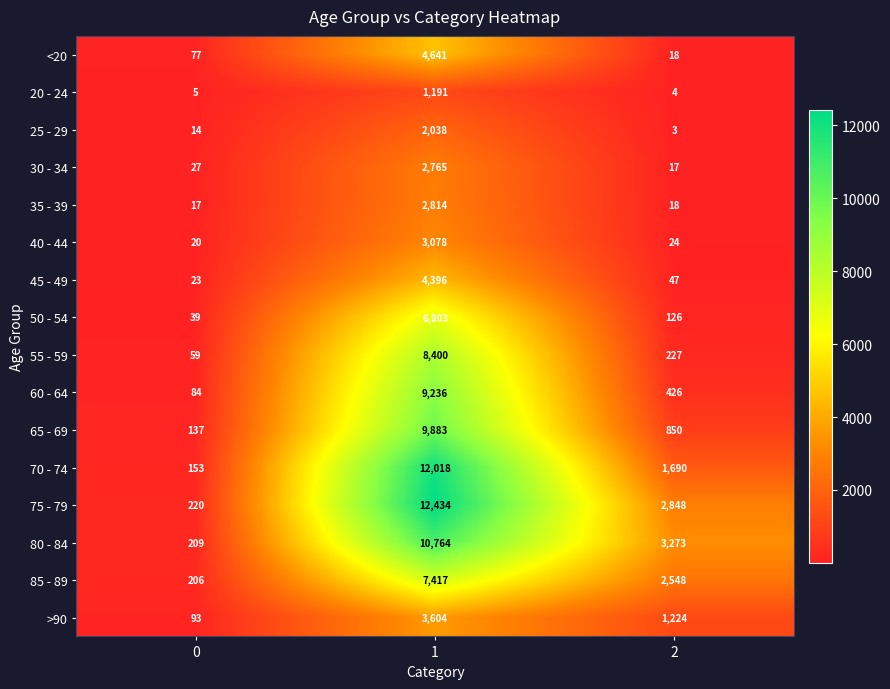

How many series are shown in this chart?

16